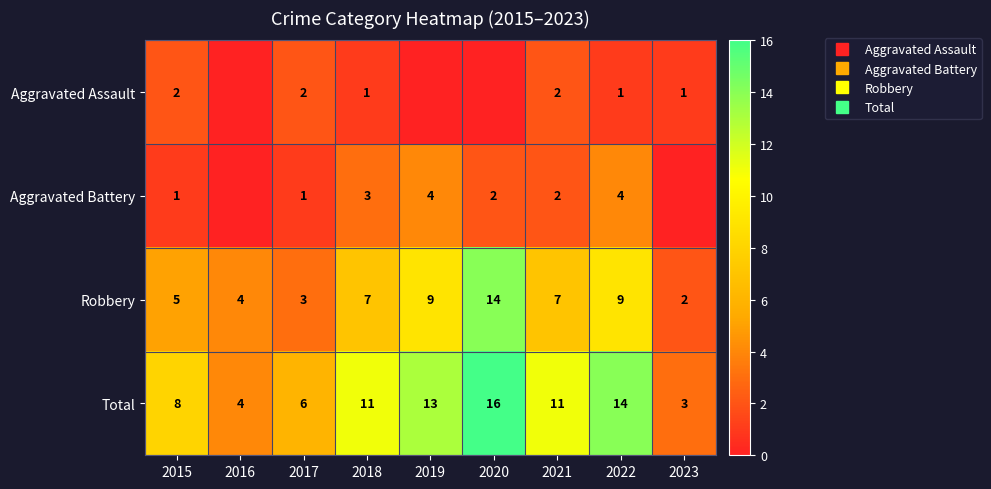

What is the sum of the Total values at 2017 and 2021?

17